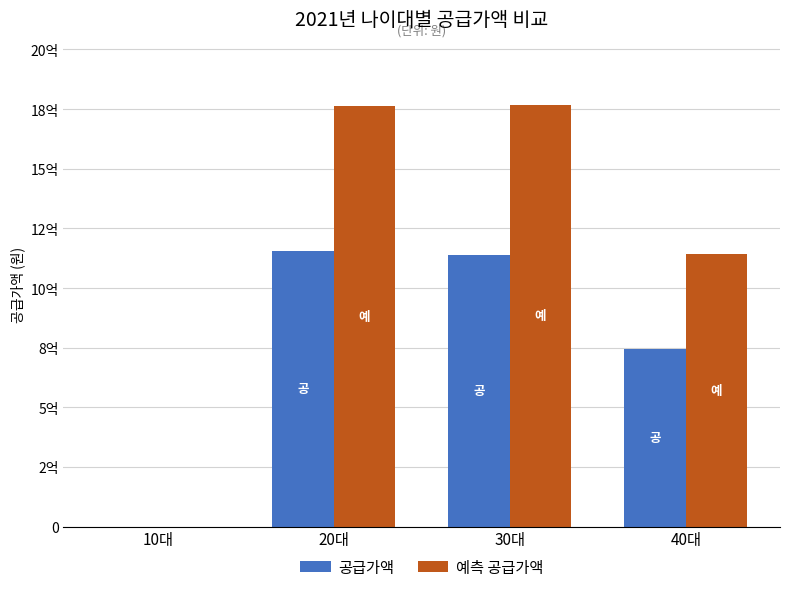

What is the label of the 2nd bar from the right?

30대